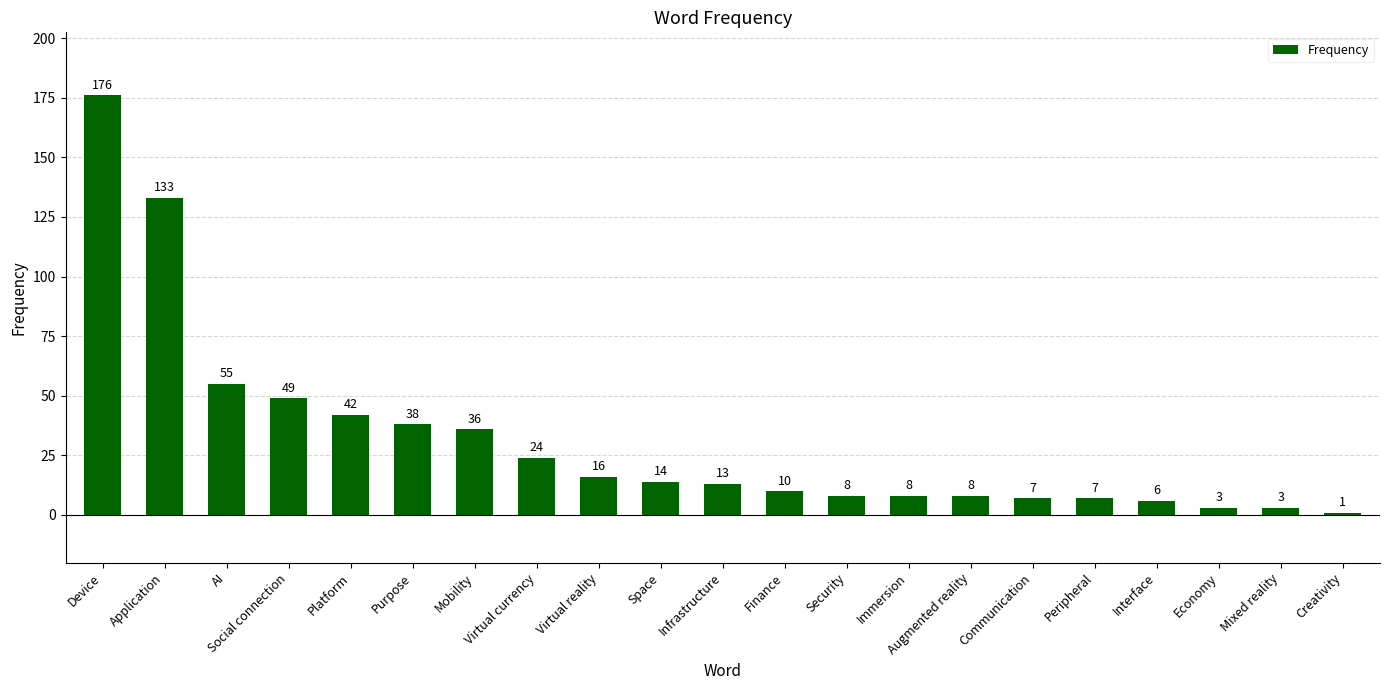

Reading left to right, what are all the values shown in this chart?

Device=176	Application=133	AI=55	Social connection=49	Platform=42	Purpose=38	Mobility=36	Virtual currency=24	Virtual reality=16	Space=14	Infrastructure=13	Finance=10	Security=8	Immersion=8	Augmented reality=8	Communication=7	Peripheral=7	Interface=6	Economy=3	Mixed reality=3	Creativity=1